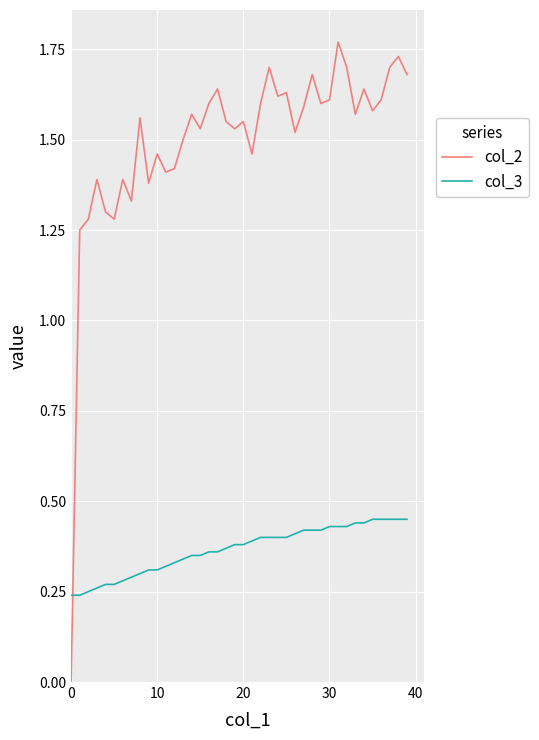

Which series has the largest total across all categories?

col_2